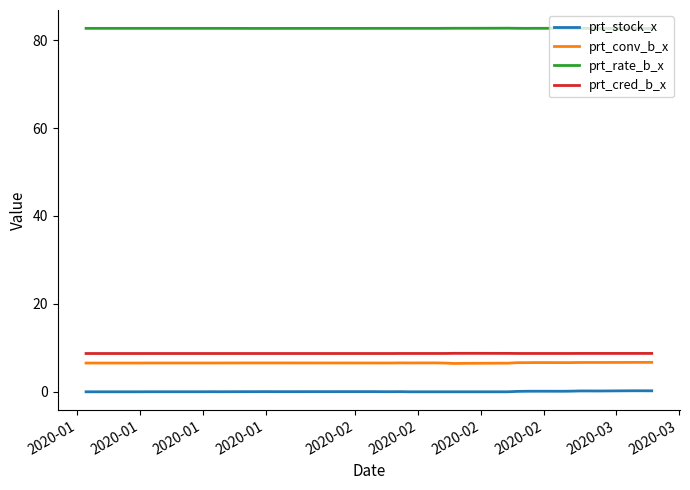

Does the chart display data point markers on the line(s)?

No